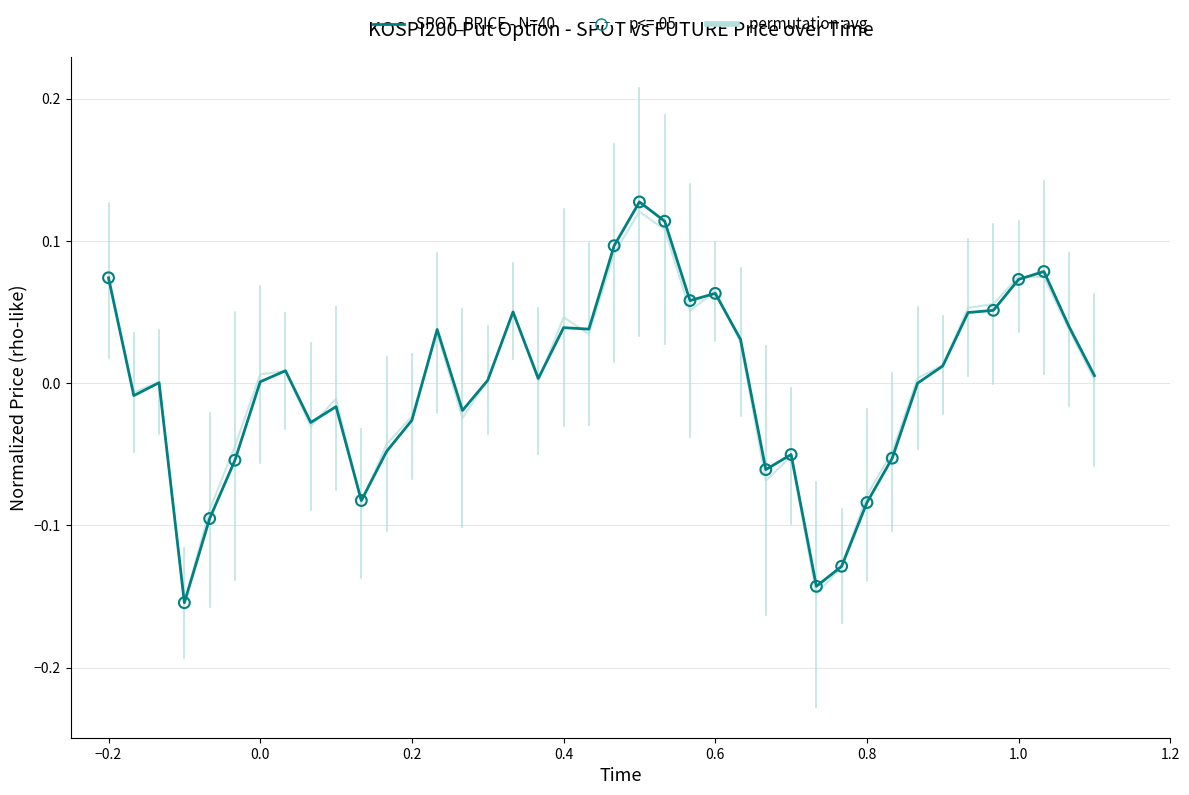

Which series has the widest spread of values?

SPOT_PRICE - N=40